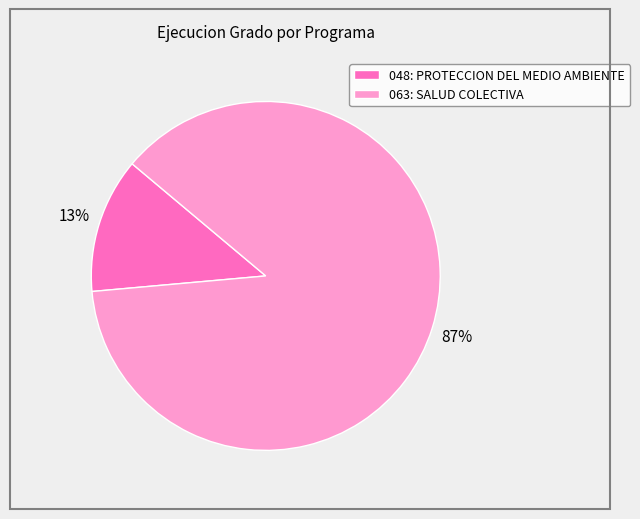

Which slice is the smallest?

048: PROTECCION DEL MEDIO AMBIENTE